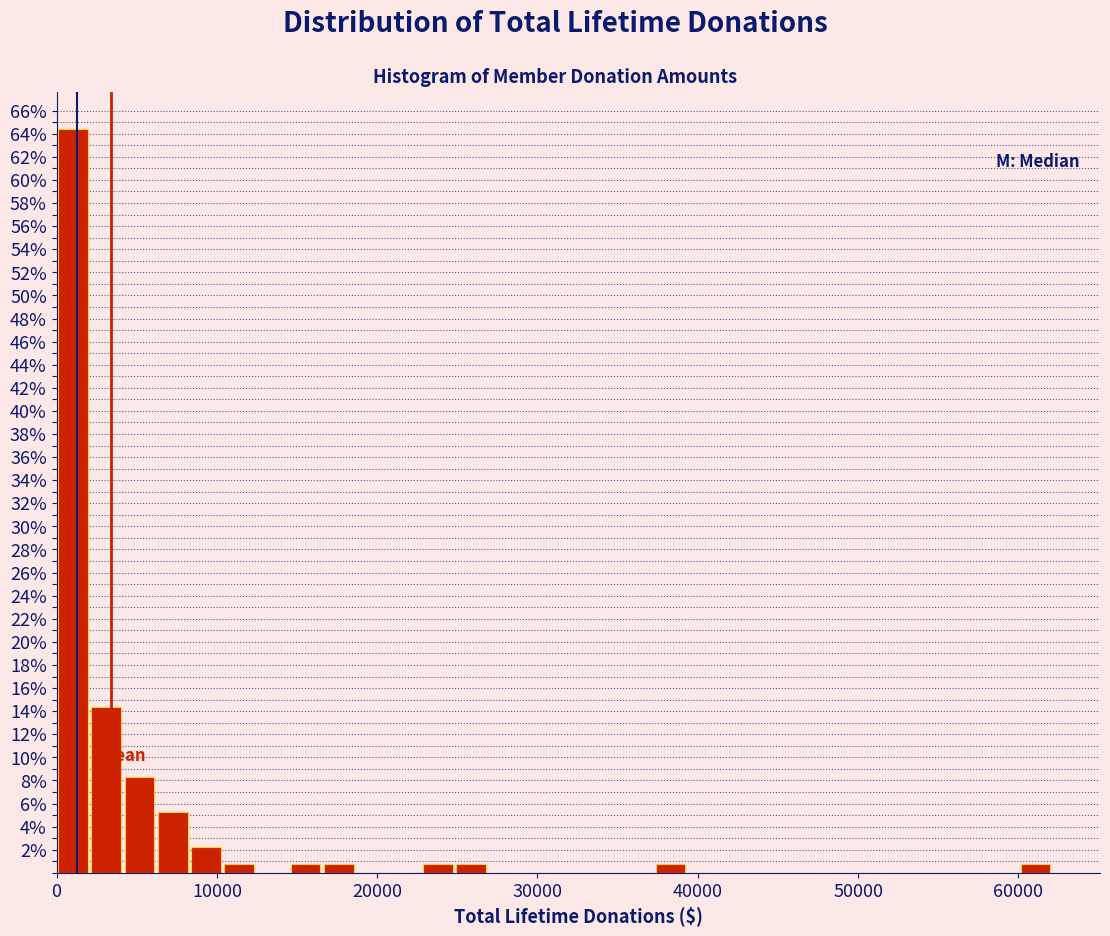

Around what value on the x-axis is the tallest bar? Give the approximate position of its centre, as read against the axis.

1000